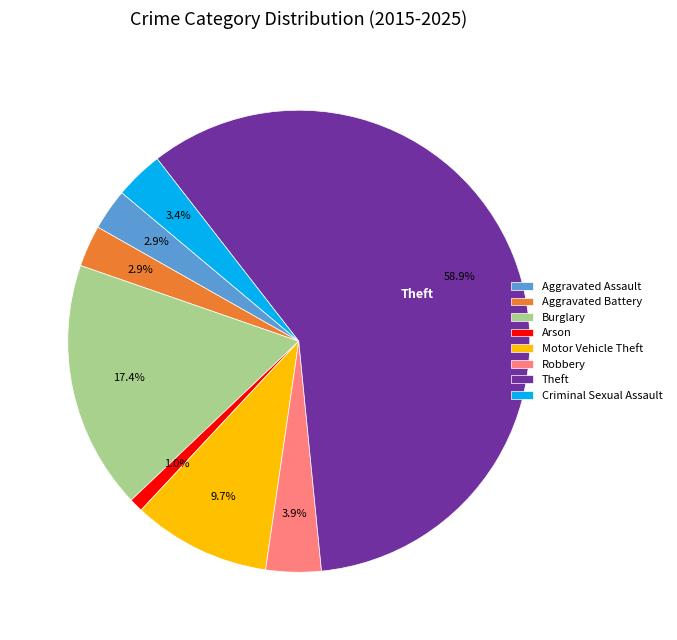

Which slice is the smallest?

Arson